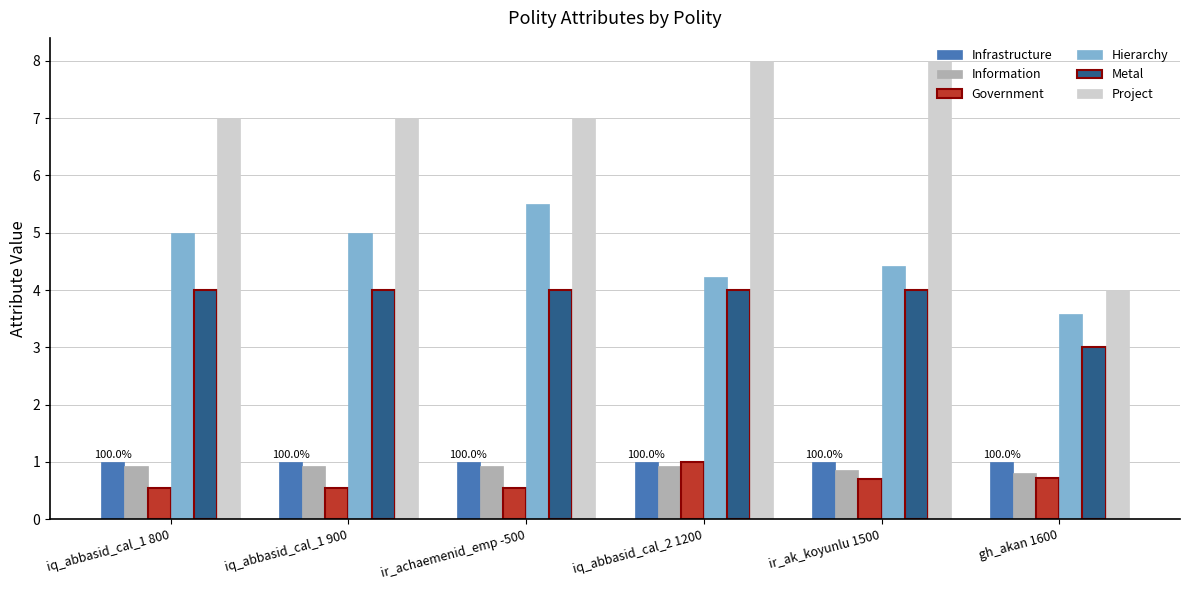

What is the value of the Project bar at the 3rd from the left?

7.0